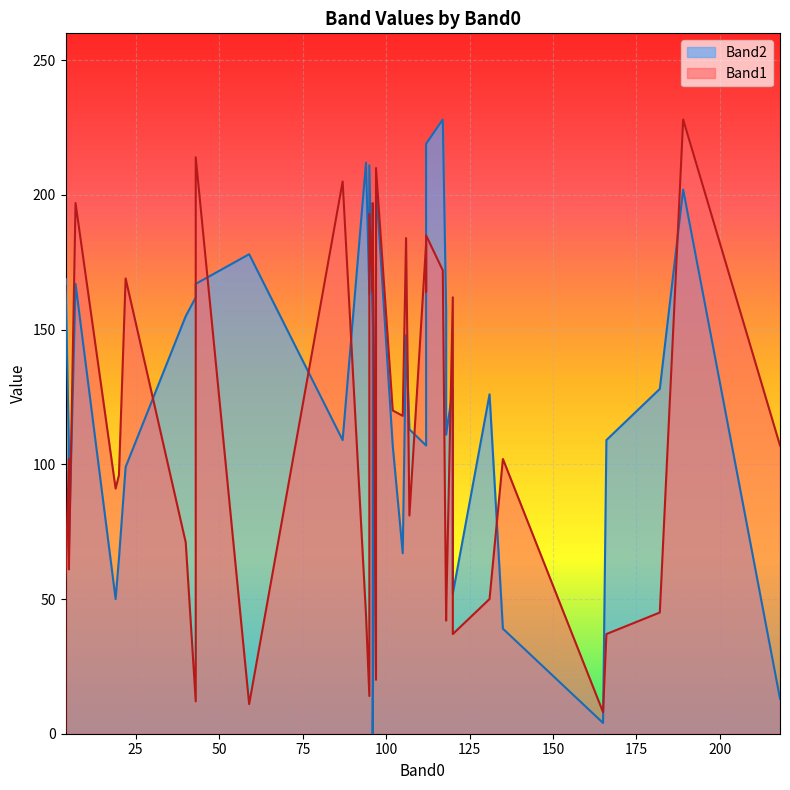

What is the label of the 1st point from the left?

5